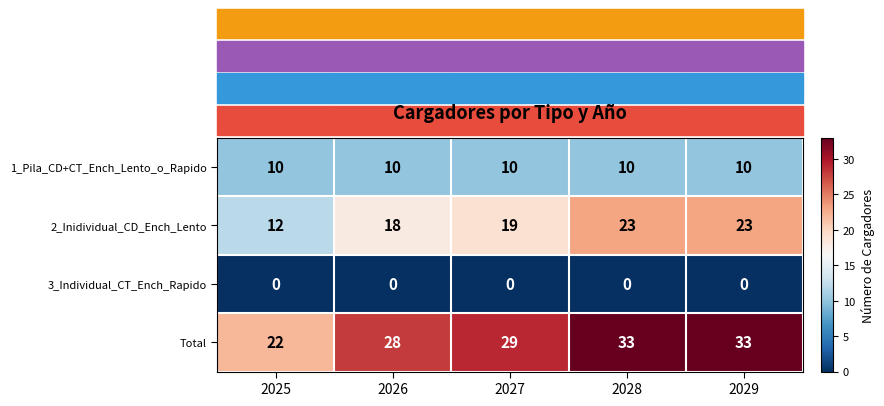

What is the difference between the highest and lowest values at 2027?

29